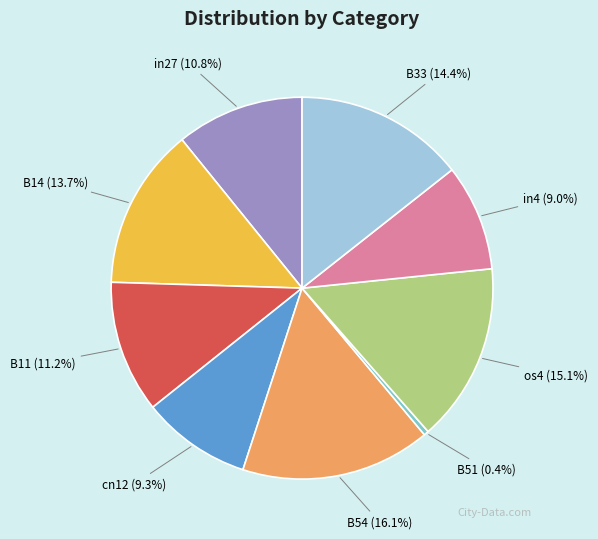

Count the number of slices in the pie.

9